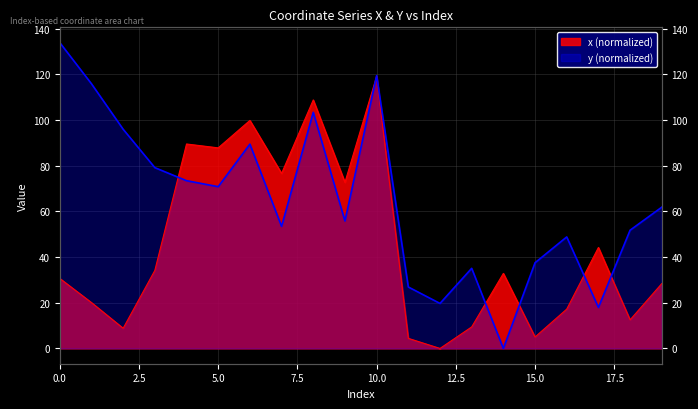

What value does the y series have at 19?

61.8